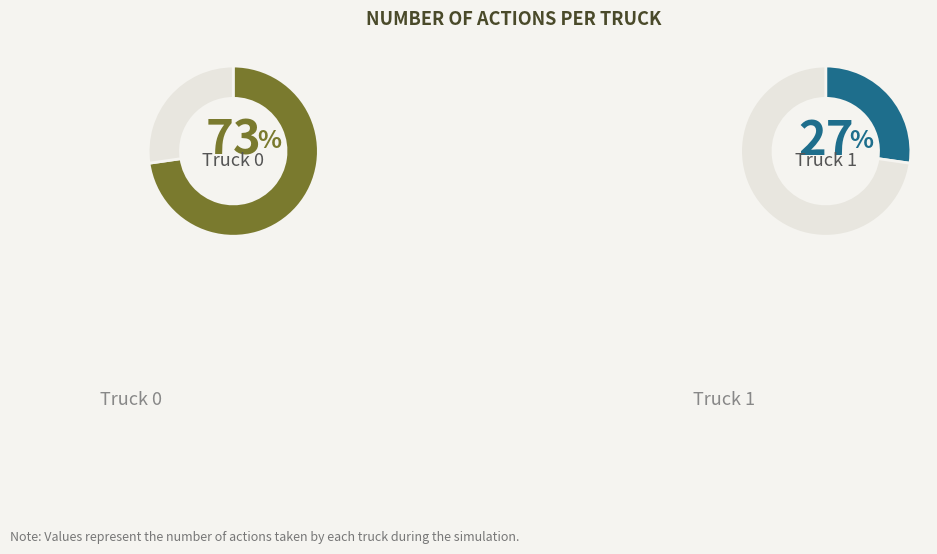

Combined, what portion of the pie is Truck 0 and Truck 1?

100.0%